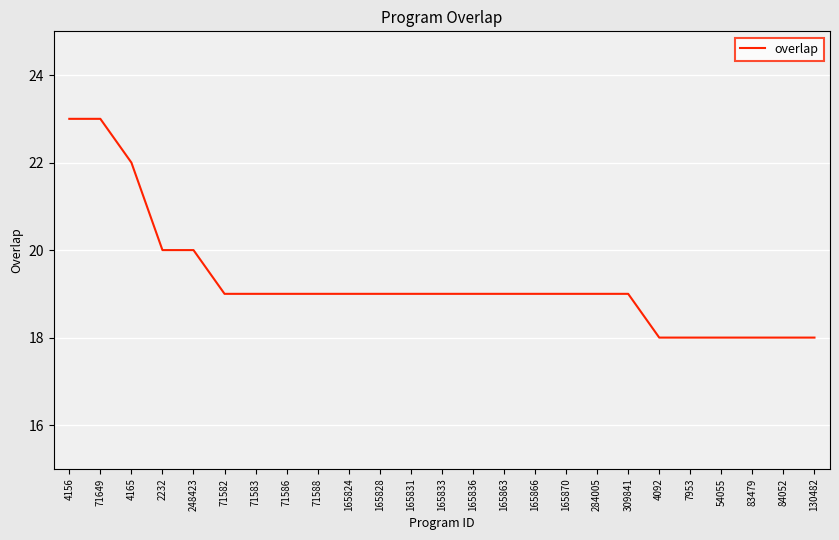

What is the greatest value displayed?

23